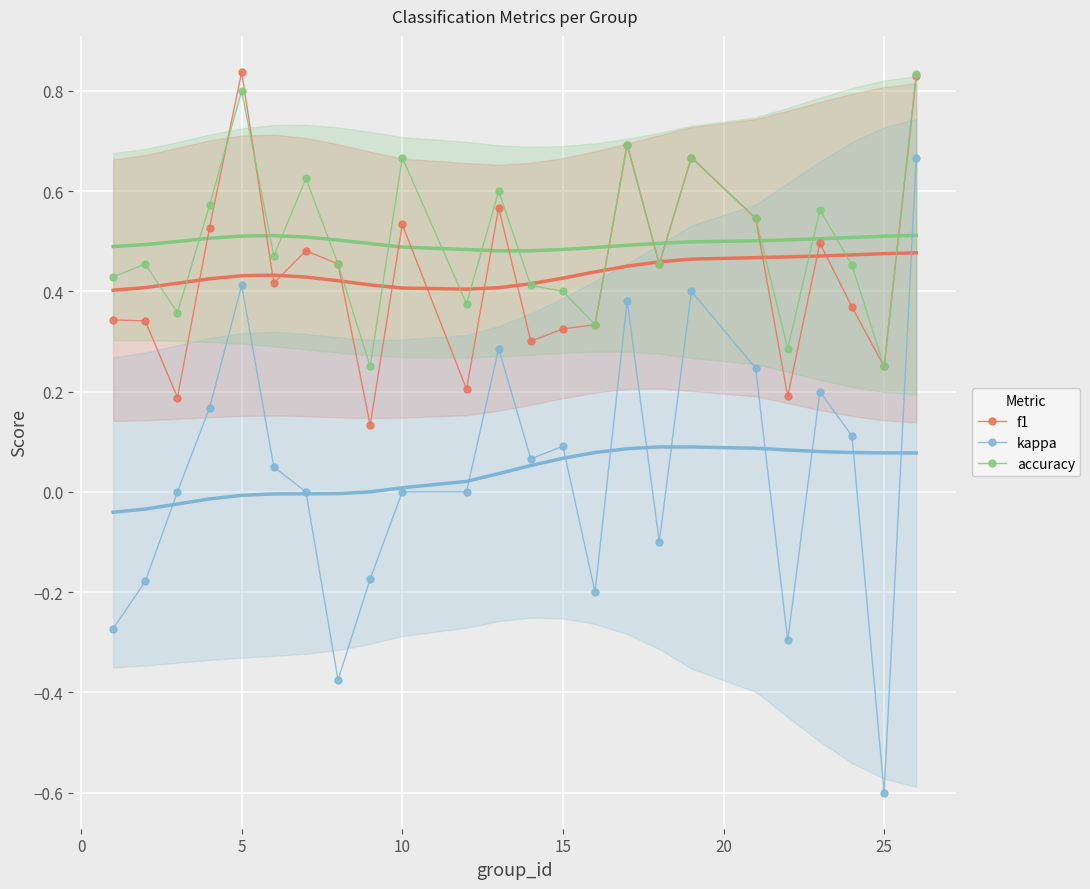

Which category has the lowest value in the kappa series?

25